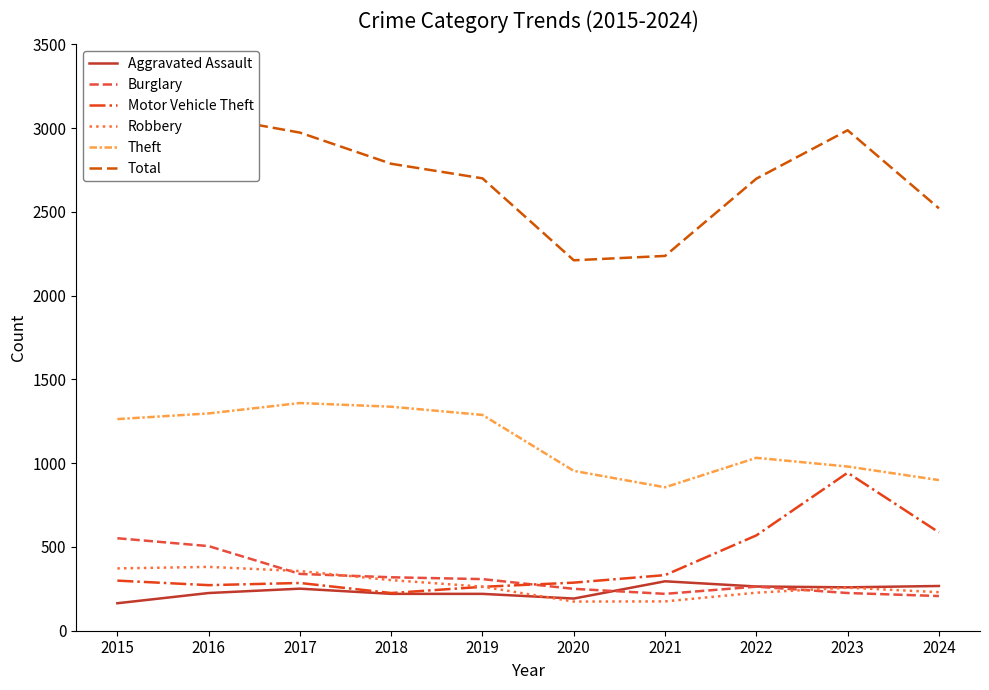

Is this an area chart (filled region under the line)?

No